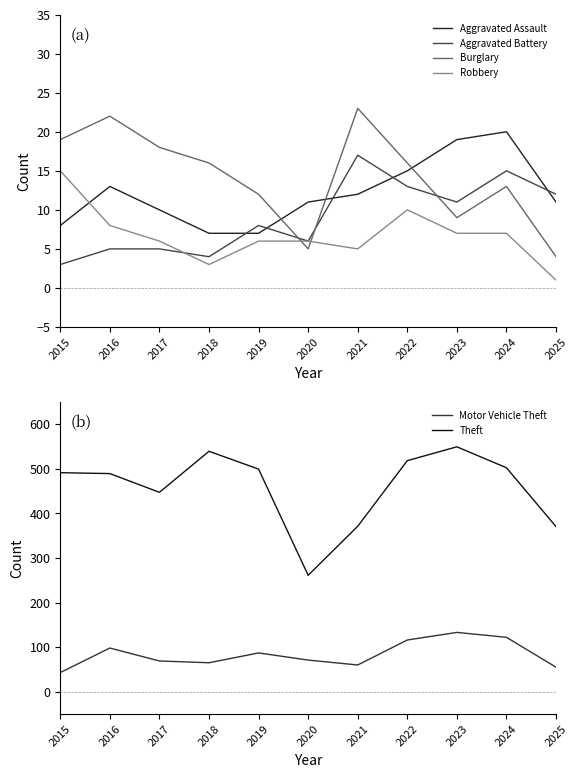

How many lines are shown in the chart?

6